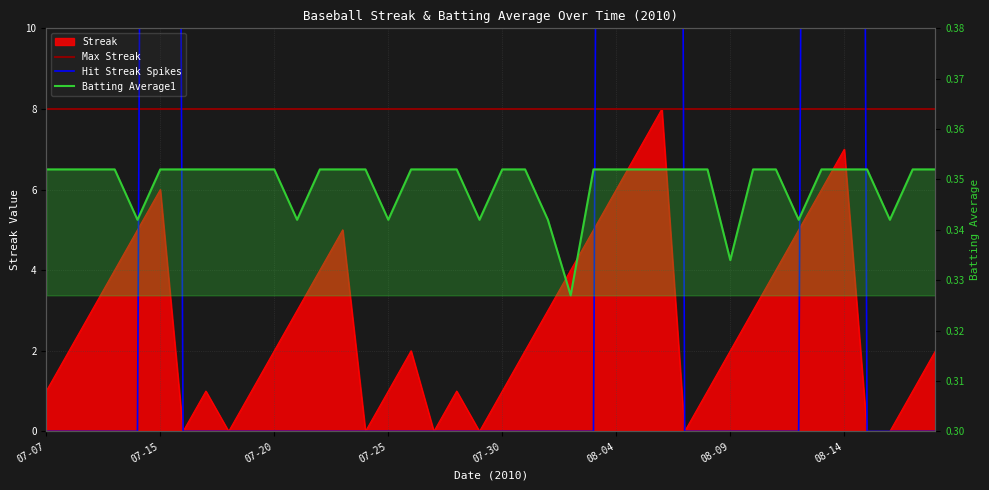

What is the spread (max minus min) of values at 08-16?

0.3